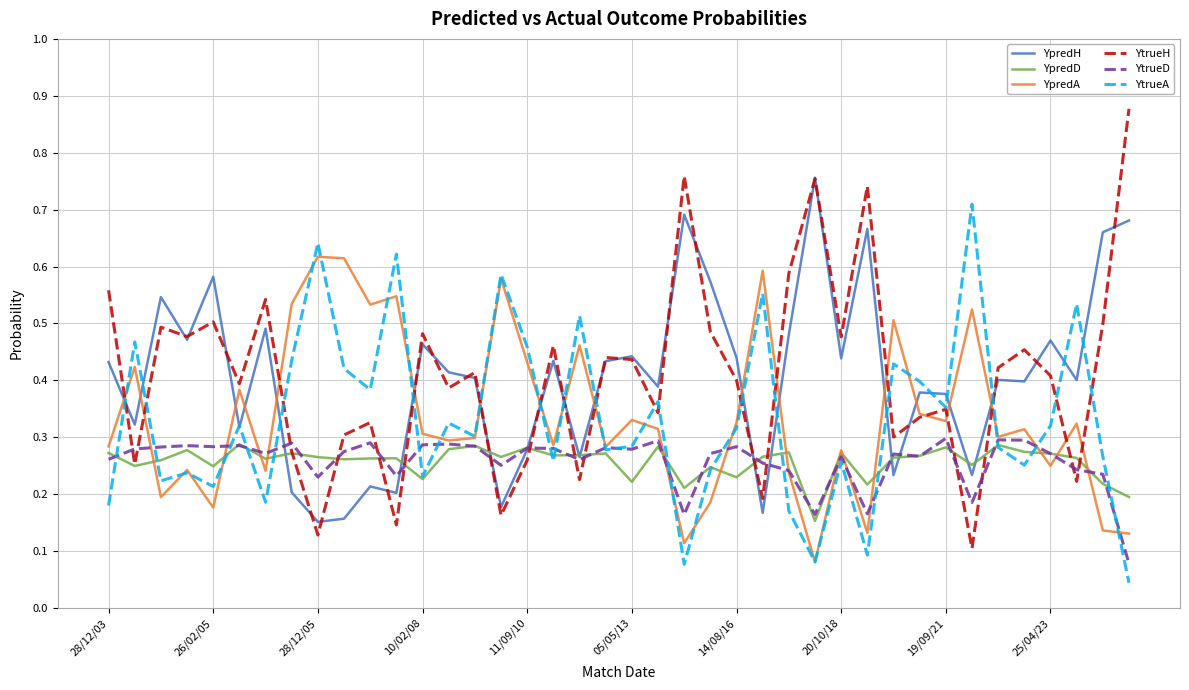

True or false: YtrueH and YtrueD intersect in this chart.

True